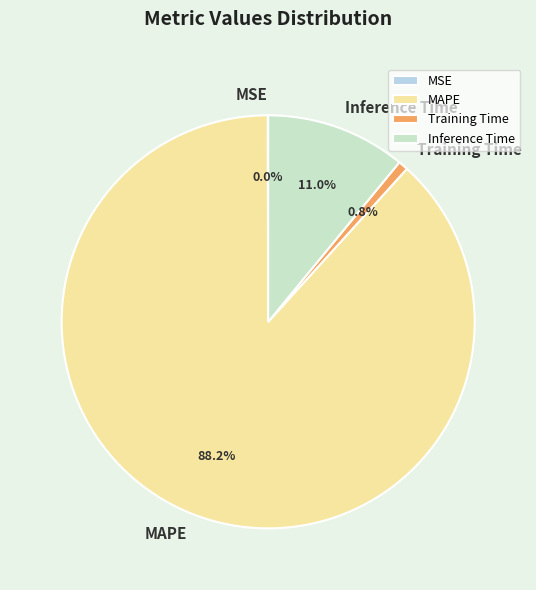

Between Training Time and MAPE, which is larger?

MAPE